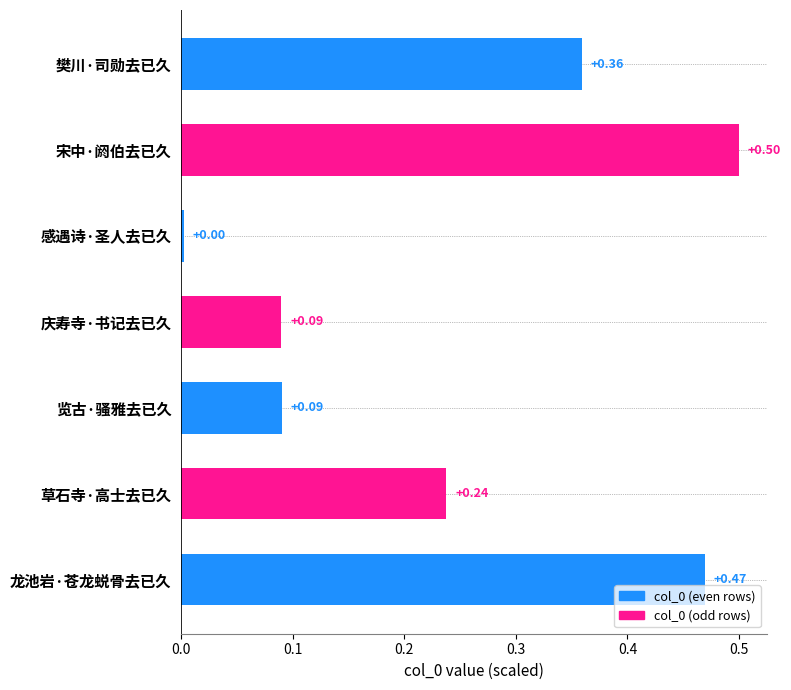

What is the sum of the values at 览古·骚雅去已久 and 龙池岩·苍龙蜕骨去已久?

0.6